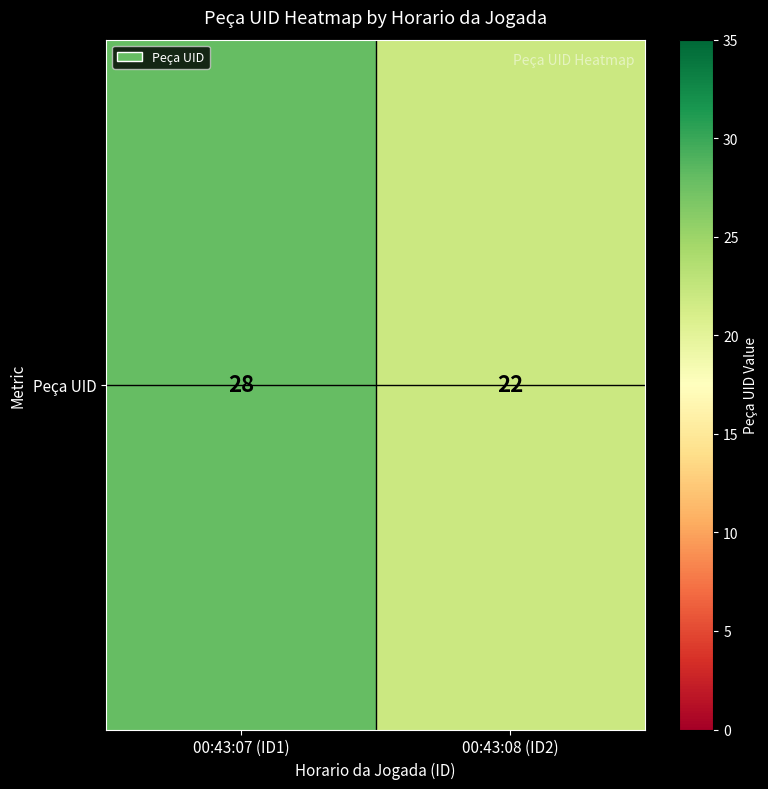

How many values are between 22 and 28?

2